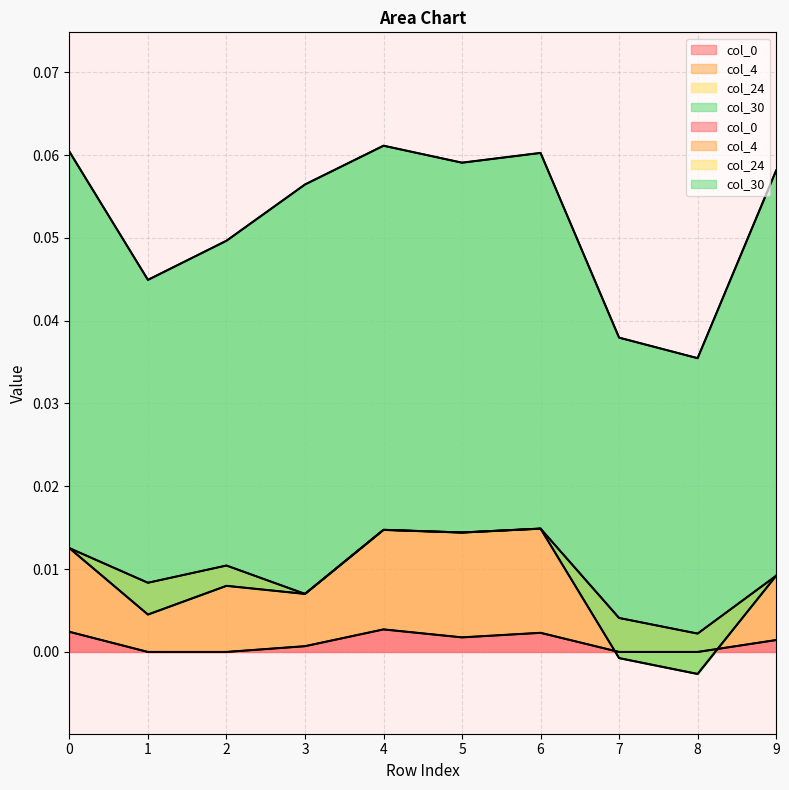

At which category is the sum across all series the highest?

4